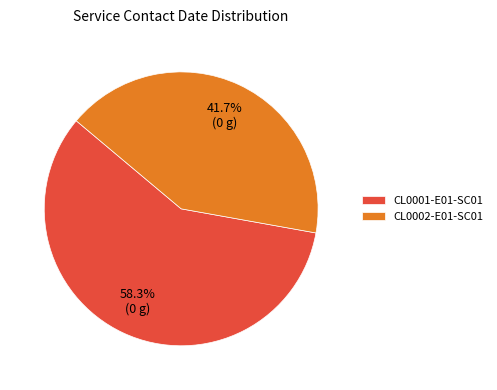

To the nearest percent, what portion does CL0002-E01-SC01 represent?

42%